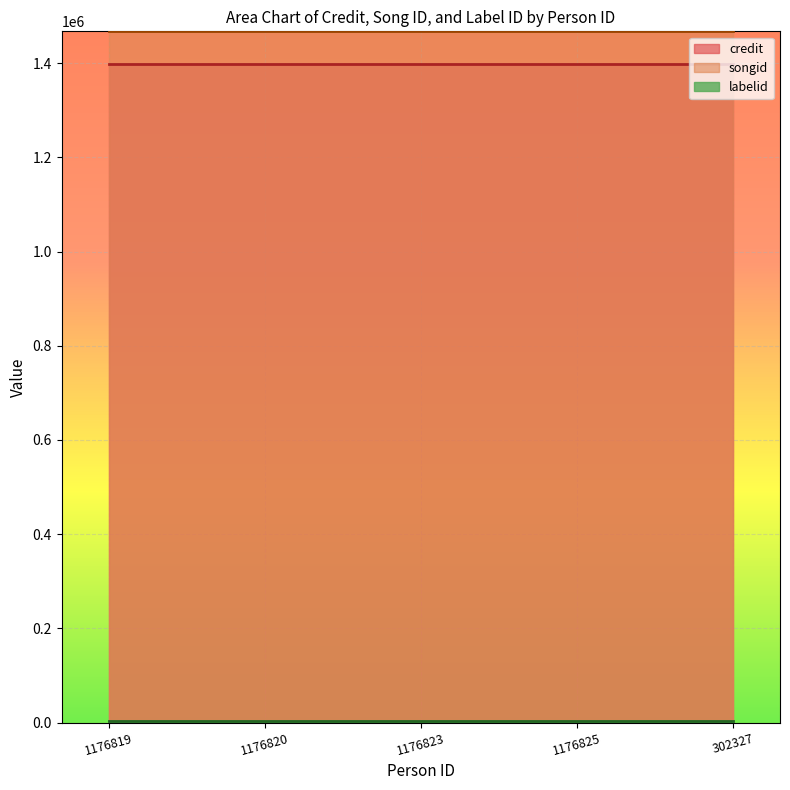

Reading right to left, extract all data points from this chart.

credit: 1397943	1397943	1397943	1397943	1397943
songid: 1467706	1467706	1467706	1467706	1467706
labelid: 3598	3598	3598	3598	3598